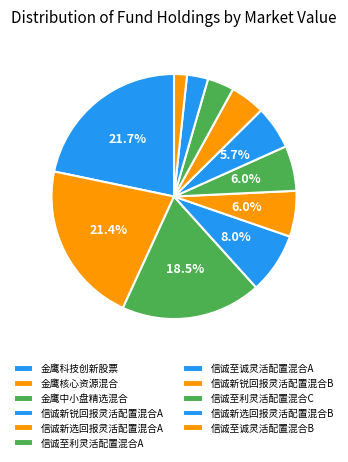

What percentage is NOT represented by 信诚至诚灵活配置混合A?

94.3%